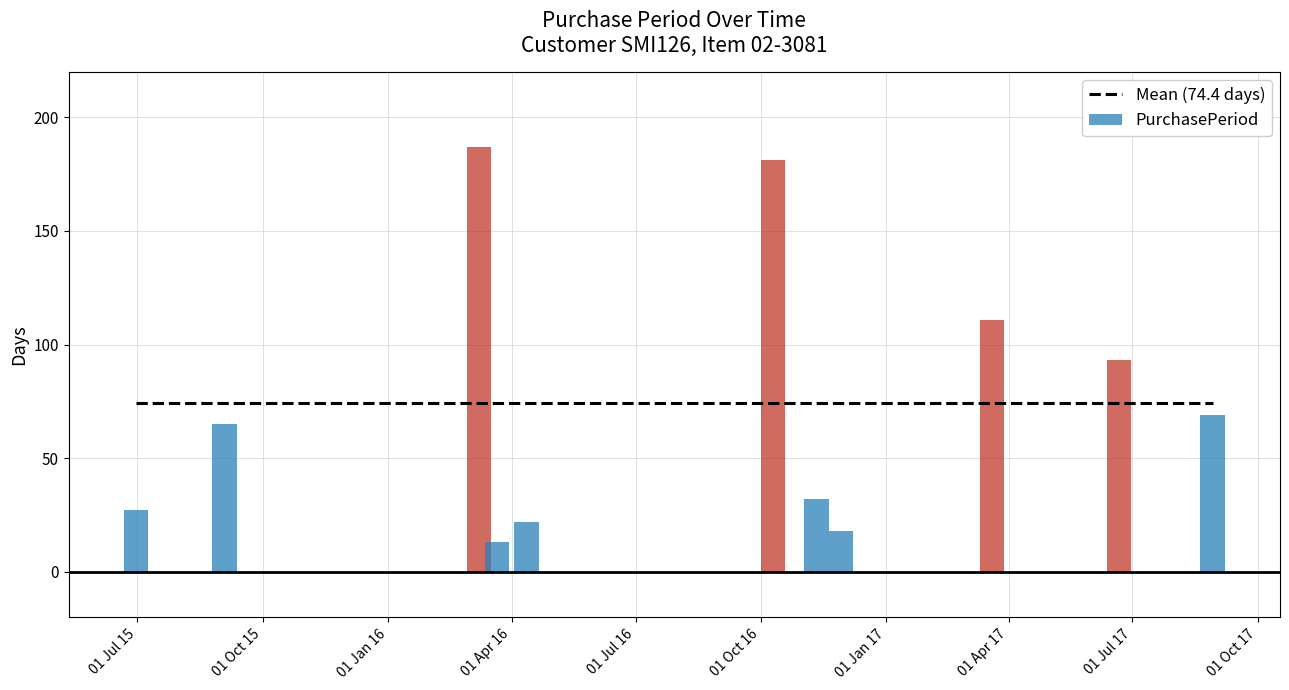

Which label corresponds to the largest value in the chart?

2016-03-08